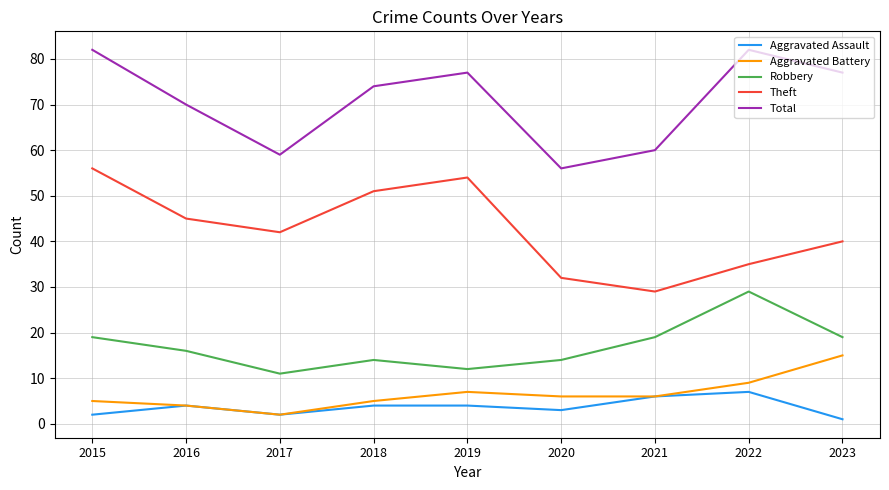

What is the difference between the highest and lowest values at 2016?

66